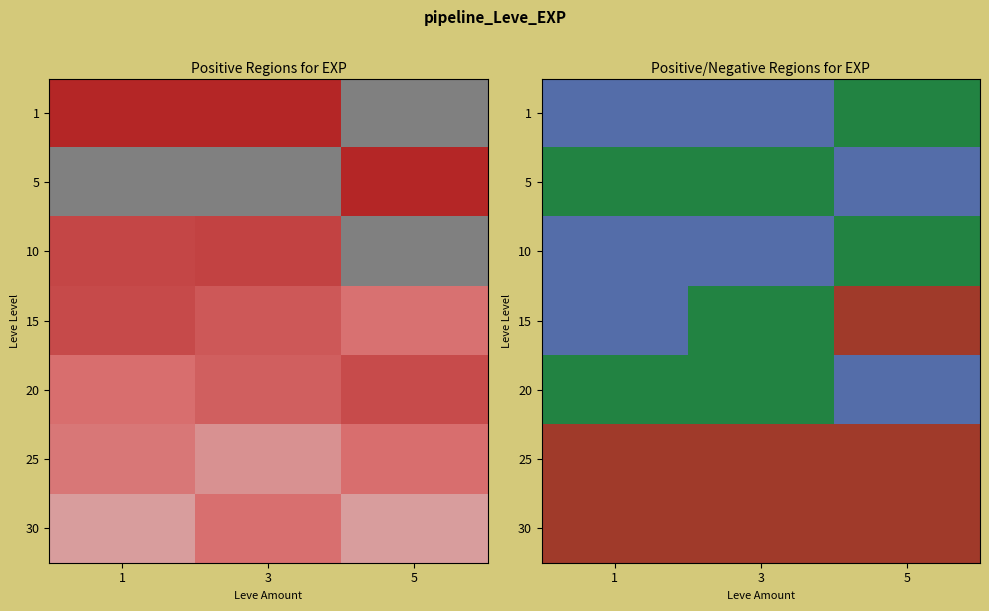

At which category does the chart reach its peak across all series?

5